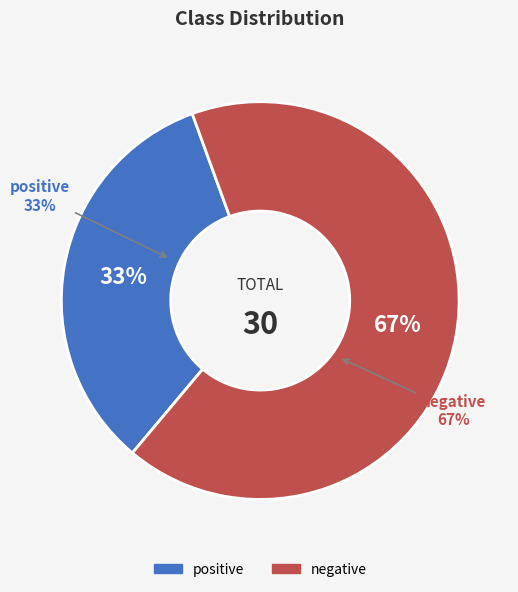

Is the sum of positive and negative greater than half?

Yes